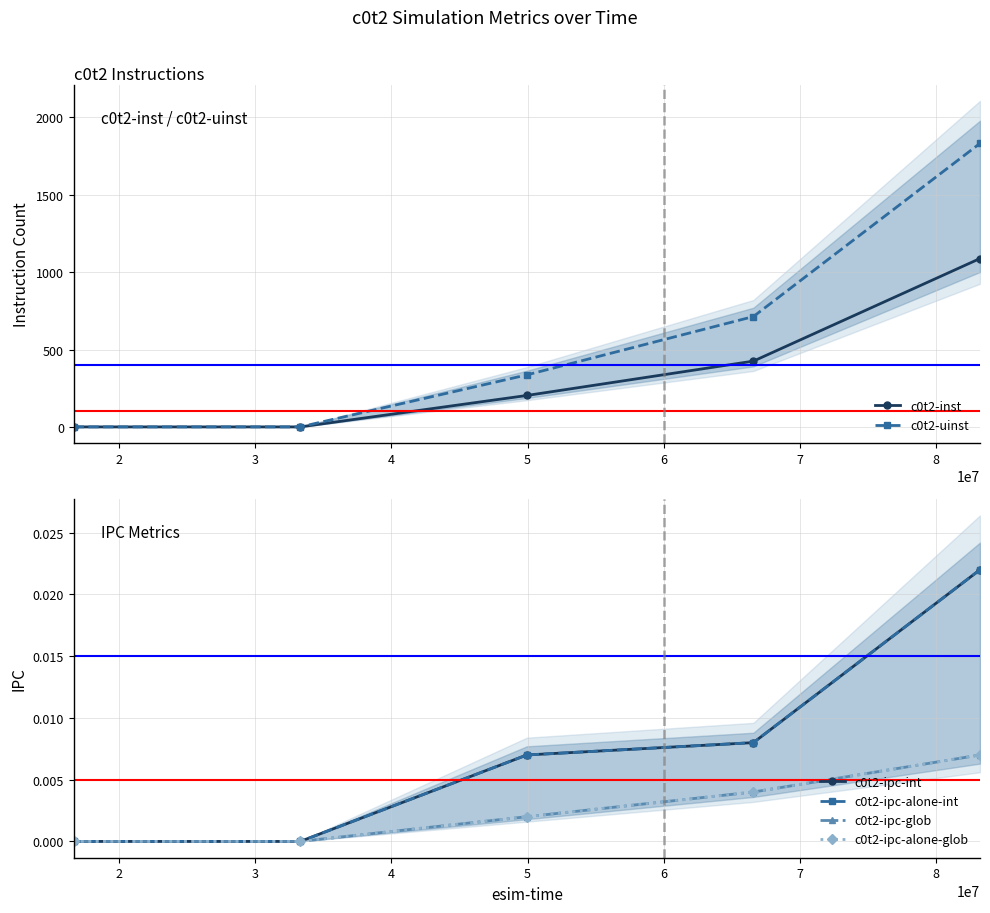

True or false: c0t2-uinst has more than 0 points higher than both neighbors.

False